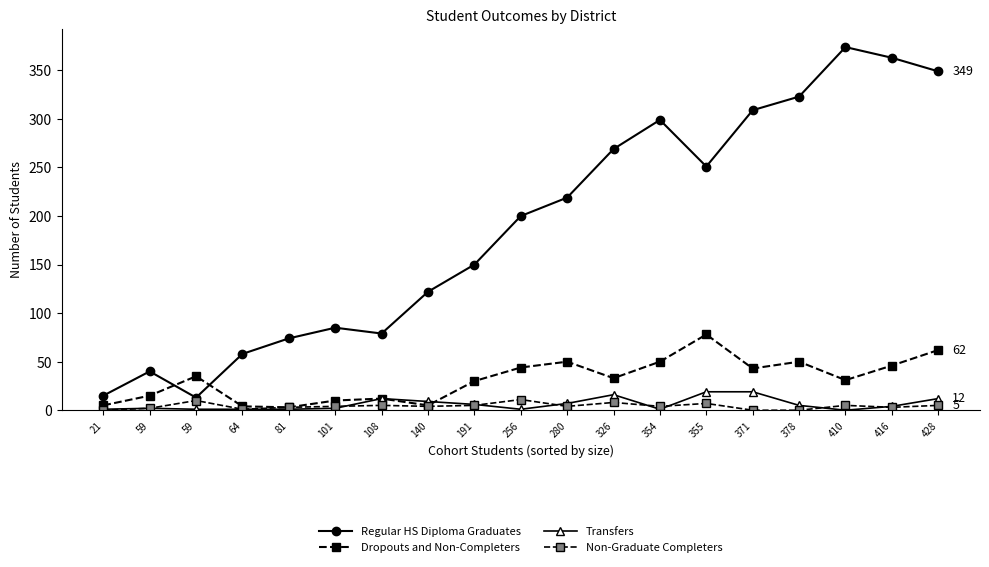

Reading left to right, extract all data points from this chart.

Regular HS Diploma Graduates: 15	40	13	58	74	85	79	122	150	200	219	269	299	251	309	323	374	363	349
Dropouts and Non-Completers: 5	15	35	4	3	10	12	5	30	44	50	33	50	78	43	50	31	46	62
Transfers: 1	2	1	1	1	2	12	9	6	1	7	16	1	19	19	5	0	4	12
Non-Graduate Completers: 0	2	10	1	3	4	5	4	5	11	4	8	4	7	0	0	5	3	5